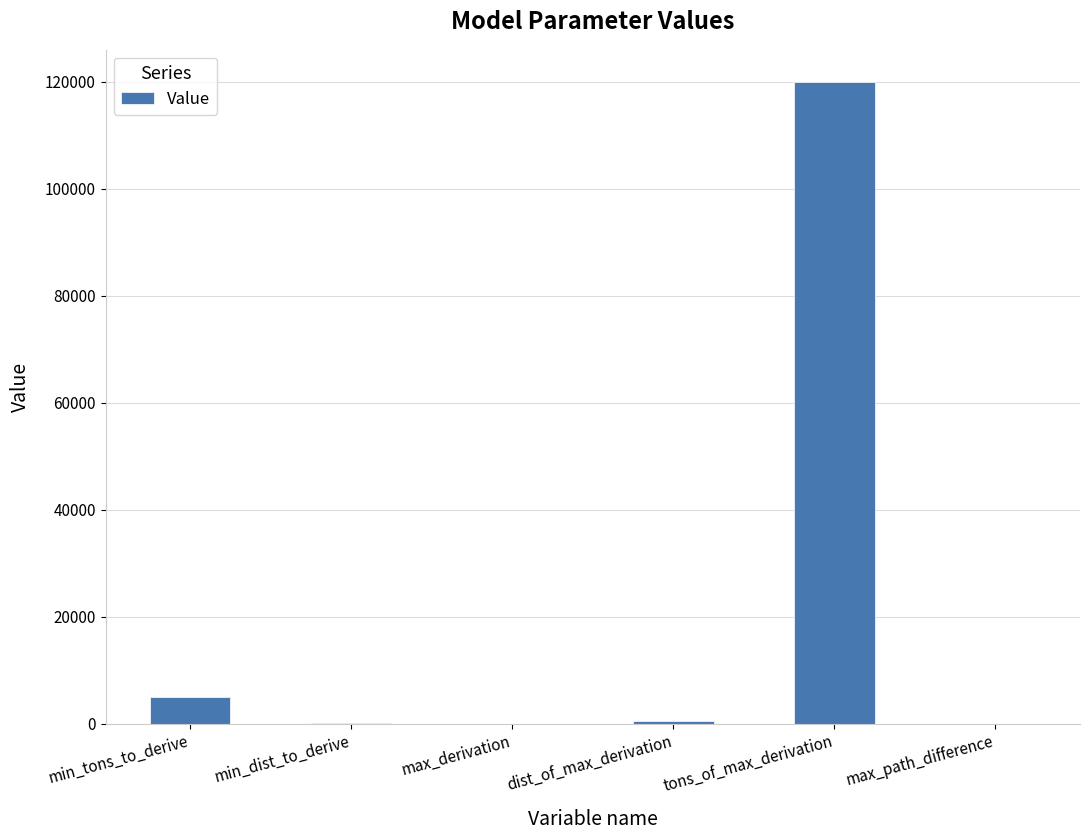

What is the maximum value shown in the chart?

120000.0